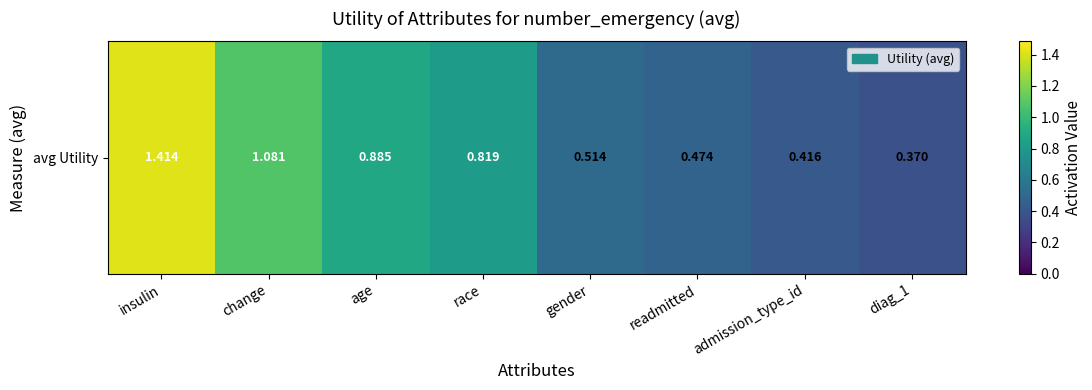

The chart shows a value of 0.1 at diag_1. True or false?

False